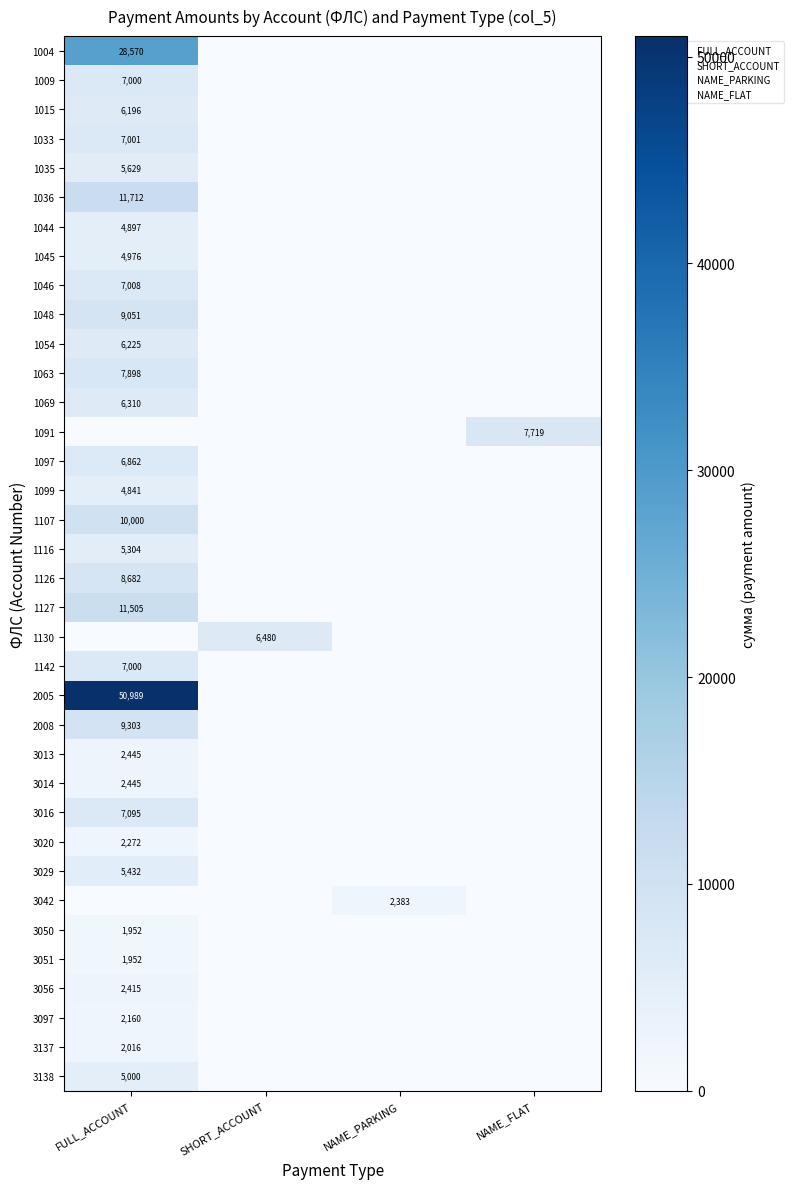

List the series in order of their peak value, highest first.

2005, 1004, 1036, 1127, 1107, 2008, 1048, 1126, 1063, 1091, 3016, 1046, 1033, 1009, 1142, 1097, 1130, 1069, 1054, 1015, 1035, 3029, 1116, 3138, 1045, 1044, 1099, 3013, 3014, 3056, 3042, 3020, 3097, 3137, 3050, 3051